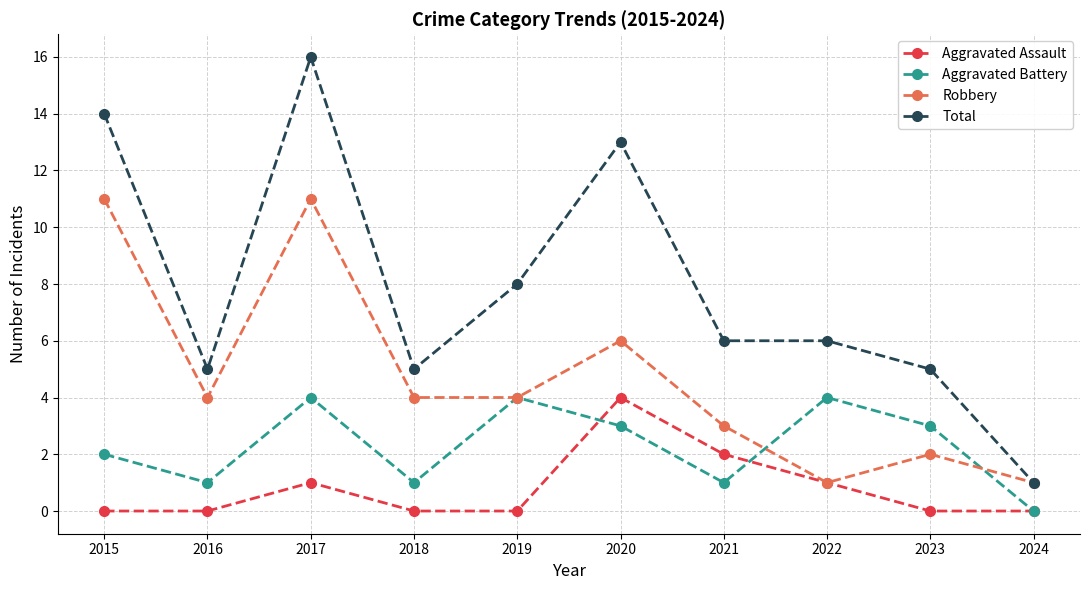

Rank the series at 2023 from highest to lowest value.

Total, Aggravated Battery, Robbery, Aggravated Assault